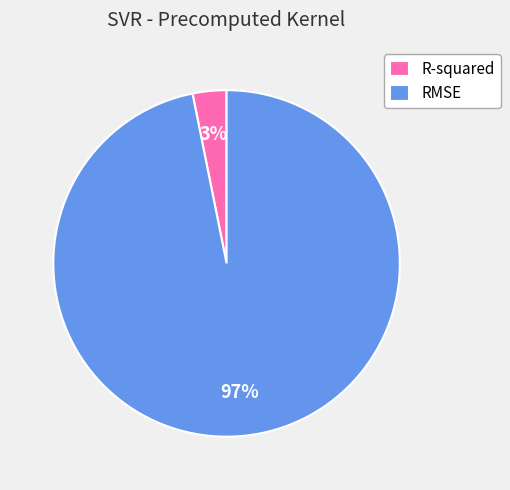

To the nearest percent, what portion does R-squared represent?

3%